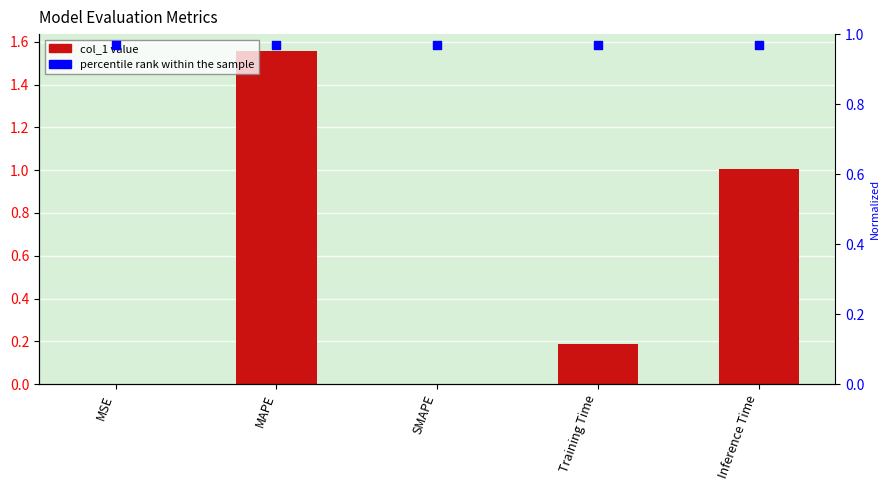

Which series has the widest spread of Y values?

col_1